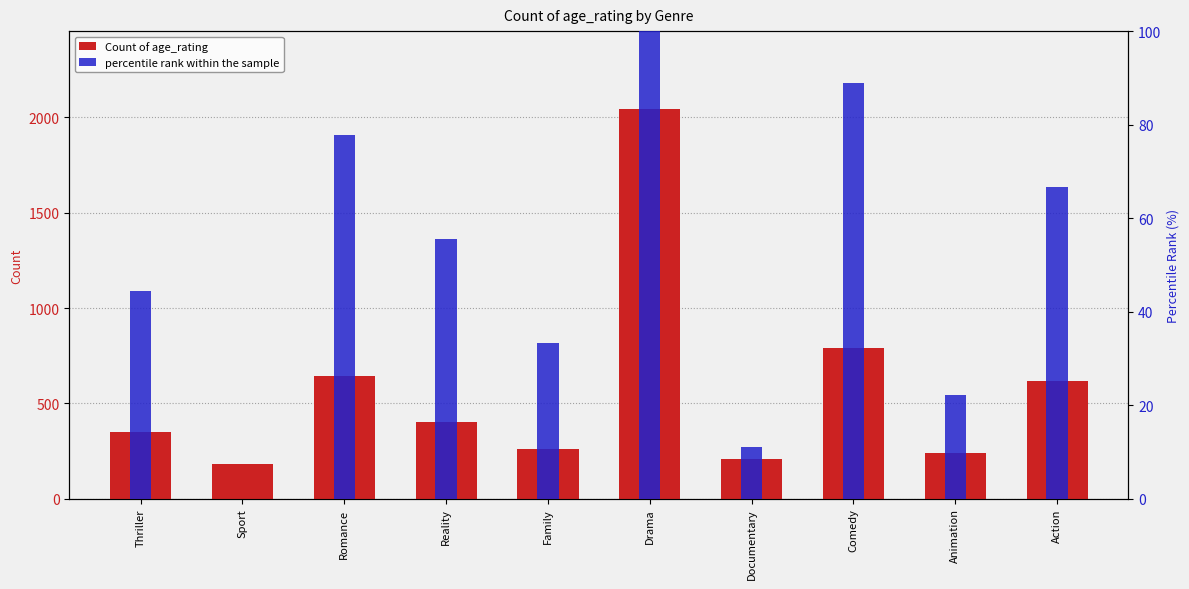

Which series changed the most between Reality and Documentary?

Count of age_rating